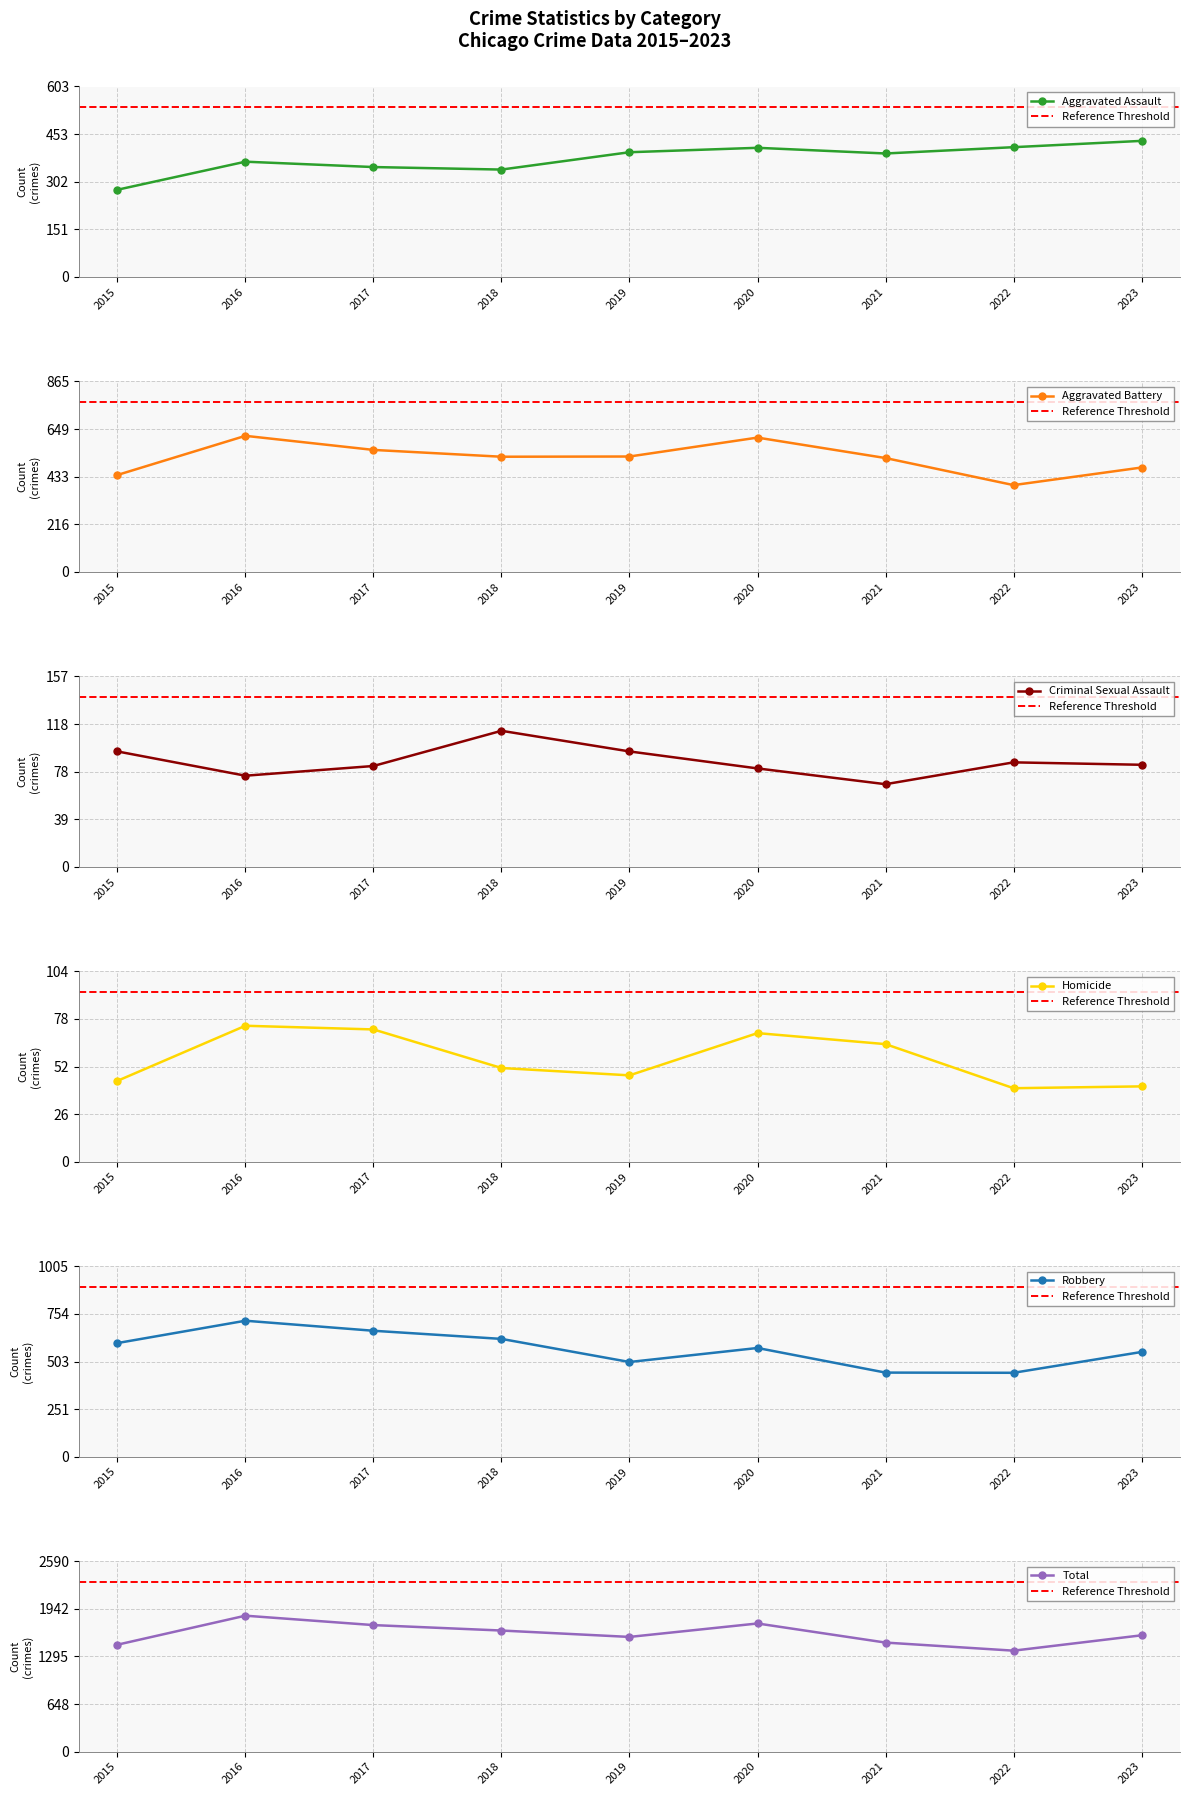

Rank the series by their maximum value, from lowest to highest.

Homicide, Criminal Sexual Assault, Aggravated Assault, Aggravated Battery, Robbery, Total